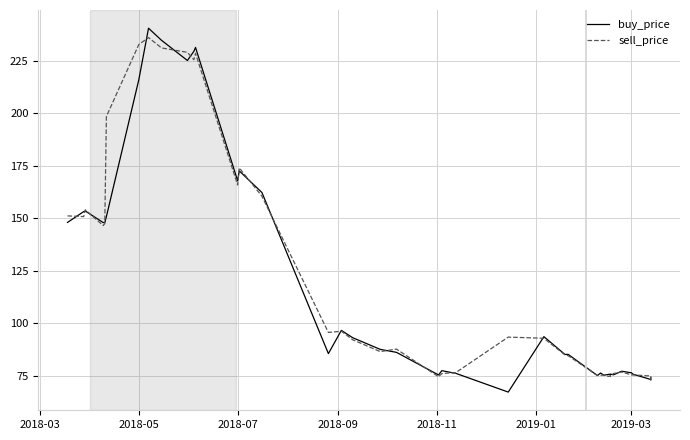

At which label does sell_price first exceed 92?

2018-03